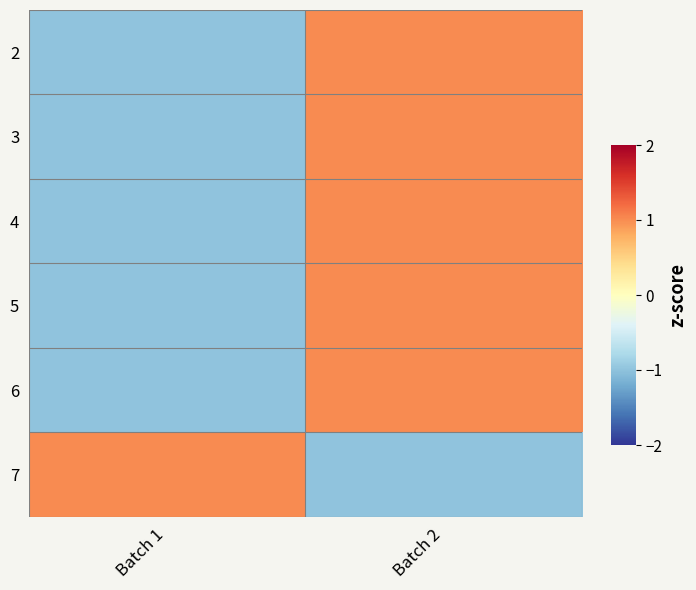

At Batch 1, list the series in order from largest to smallest.

7, 2, 3, 4, 5, 6